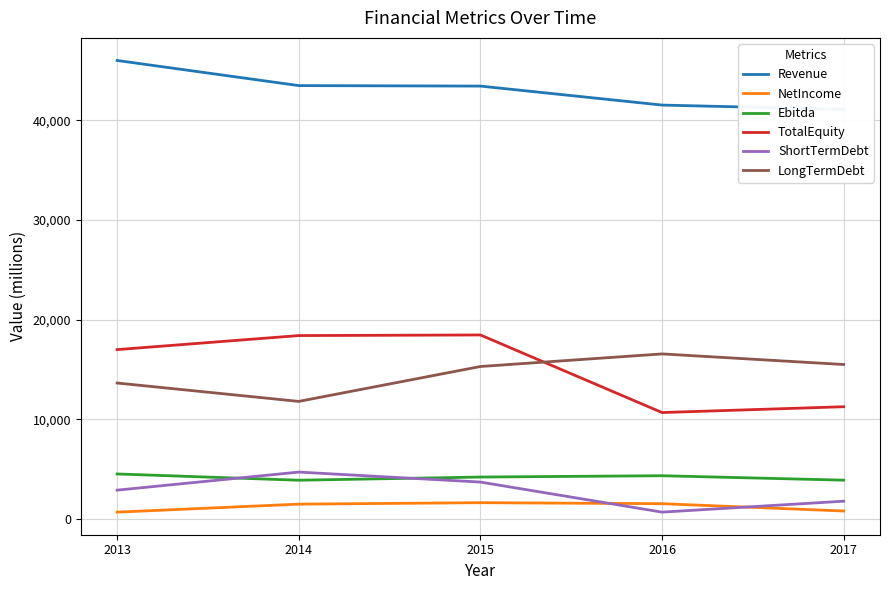

The ShortTermDebt series shows 4687 at 2014. True or false?

True